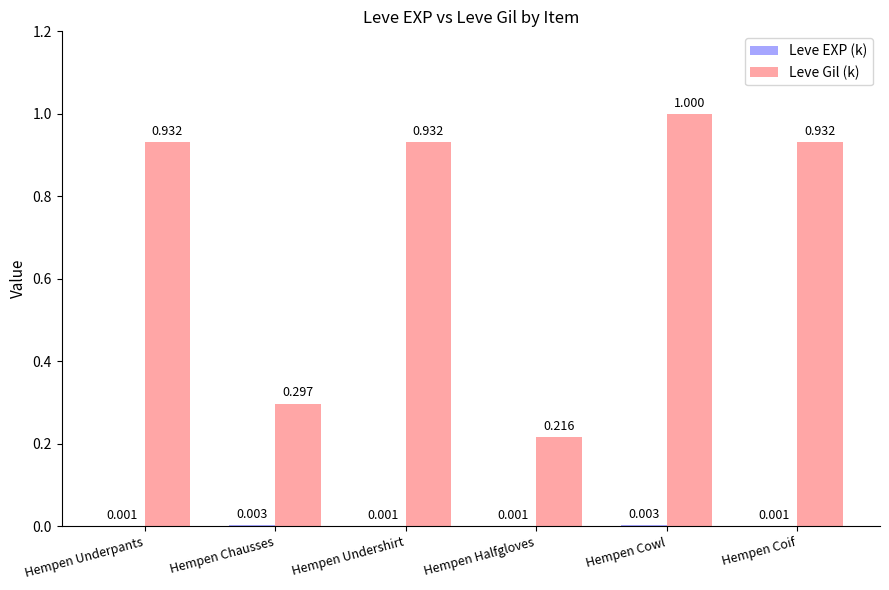

Does the chart contain stacked bars?

No